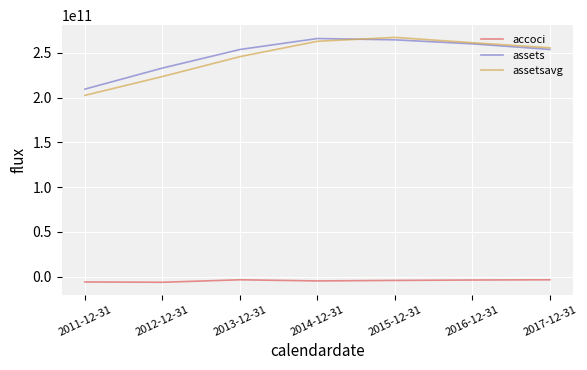

Read the accoci value at 2013-12-31.

-3579000000